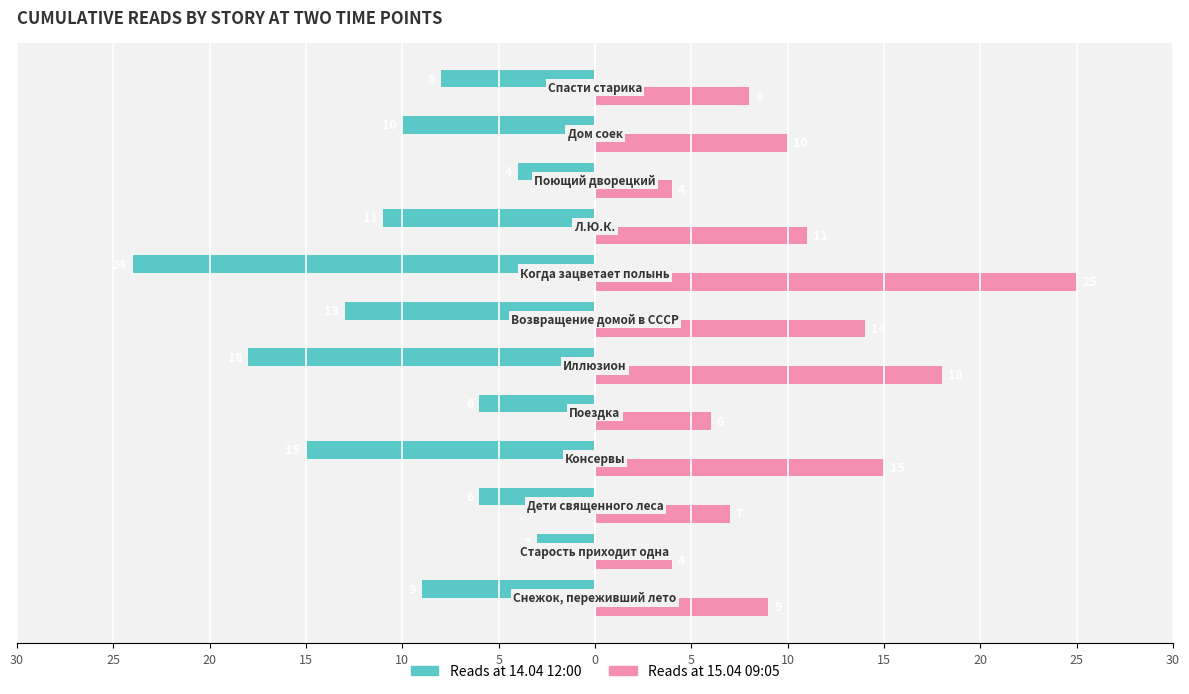

What are all the series names shown in the legend?

Reads at 14.04 12:00, Reads at 15.04 09:05